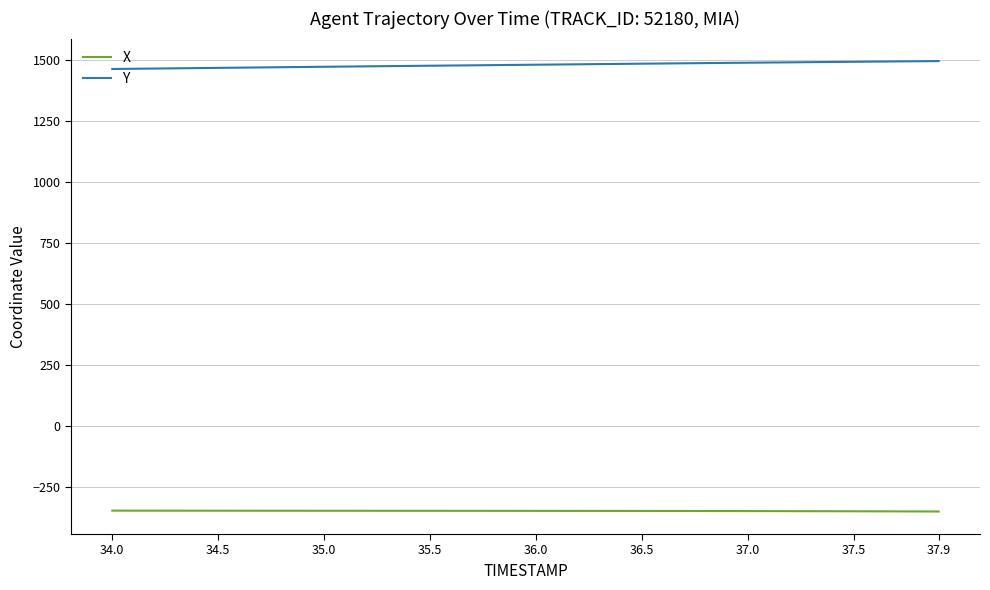

List the series in order of their peak value, lowest first.

X, Y